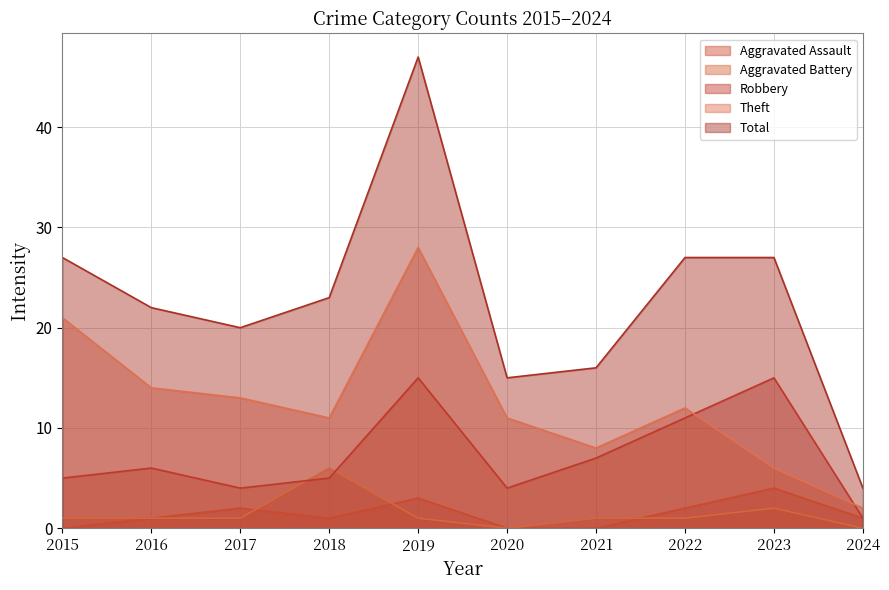

Where is the first local minimum for Robbery?

2017